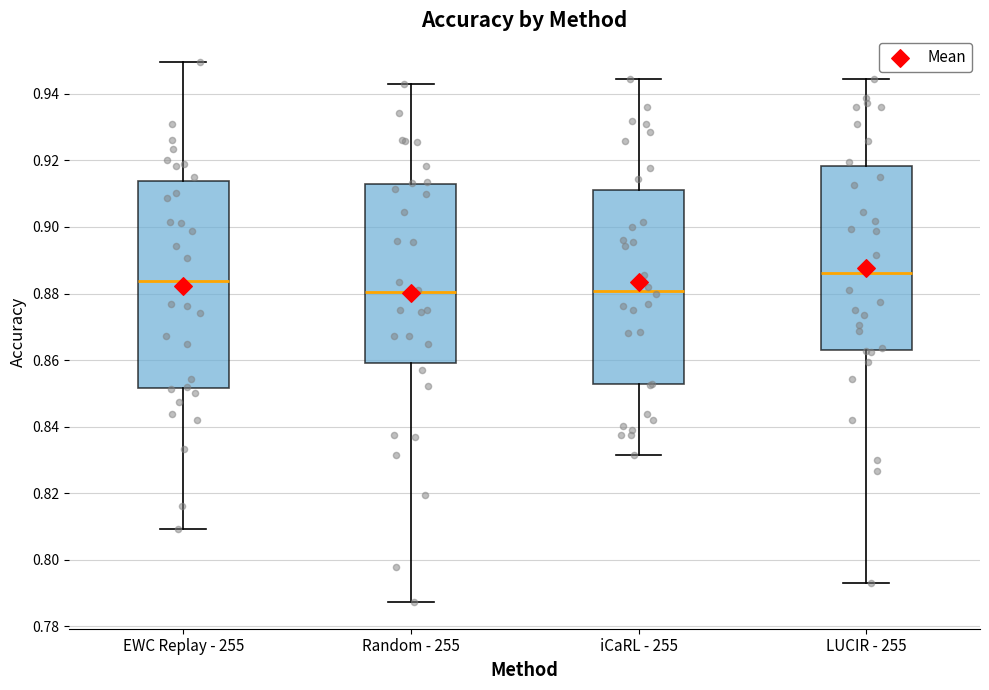

Where does the lower whisker of the box for iCaRL - 255 end on the y-axis? The values are not printed on the chart, so give them approximately, as read against the axis.

0.832